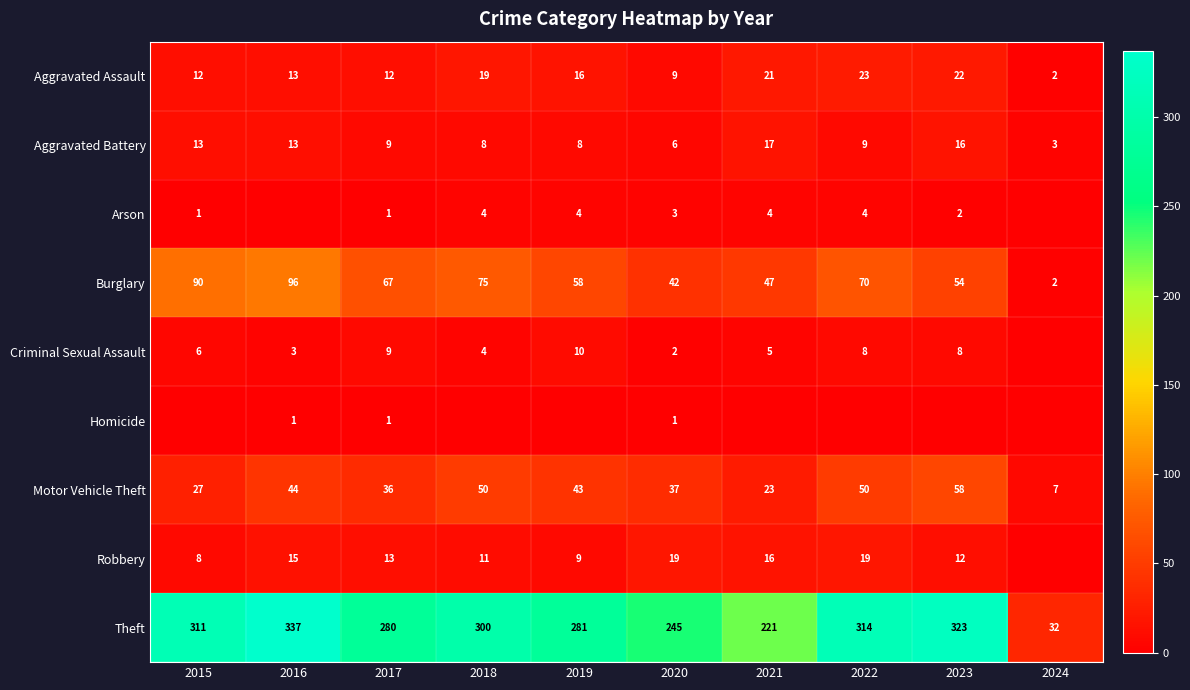

At how many categories does at least one series exceed 317?

2